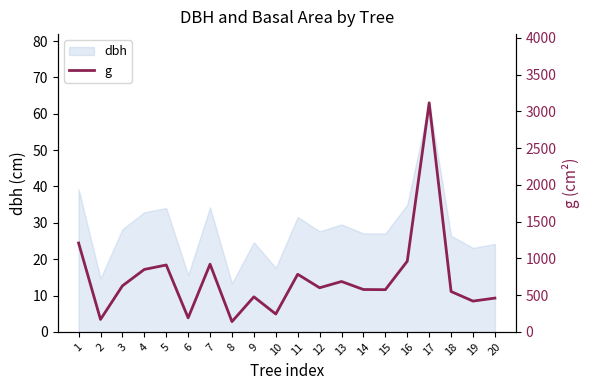

Reading left to right, list all the values displayed in this chart.

1210.0	169.7	626.8	850.1	910.6	191.1	921.3	140.0	477.2	243.3	784.3	600.5	685.8	576.8	574.7	962.1	3117.2	549.5	419.1	460.0